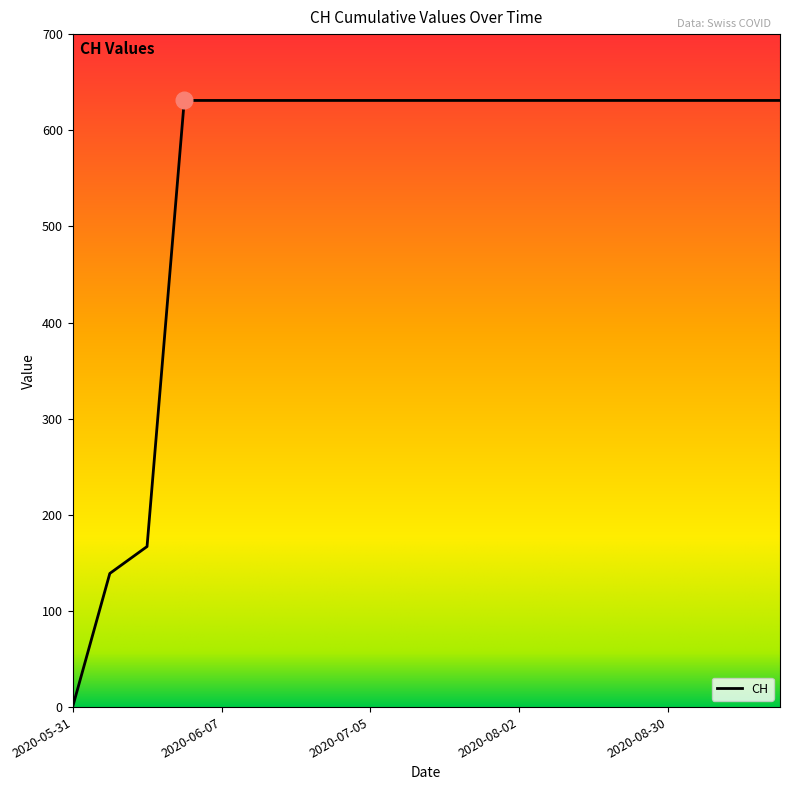

What is the difference between the maximum and minimum values?

631